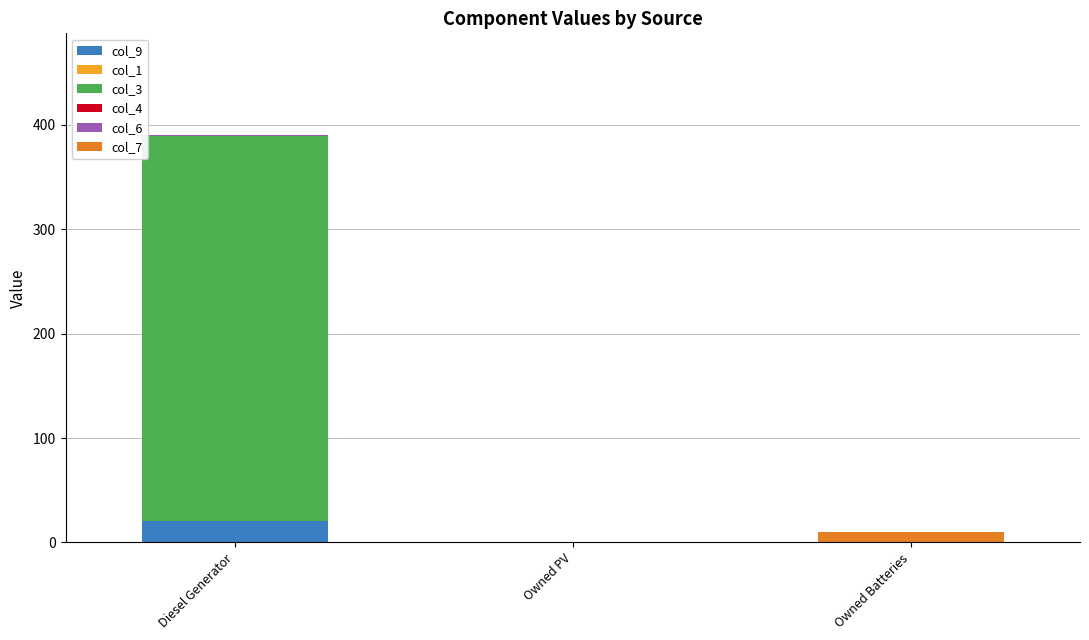

Which category has the highest value in the col_9 series?

Diesel Generator